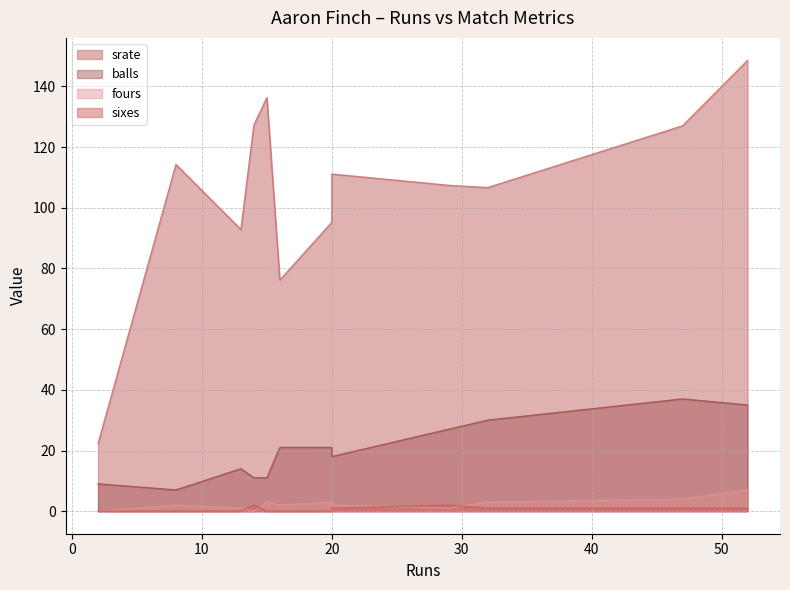

Reading left to right, list all the values displayed in this chart.

srate: 15=136.4	32=106.7	8=114.3	52=148.6	20=111.1	14=127.3	47=127.0	16=76.2	20=95.2	29=107.4	13=92.8	2=22.2
balls: 15=11.0	32=30.0	8=7.0	52=35.0	20=18.0	14=11.0	47=37.0	16=21.0	20=21.0	29=27.0	13=14.0	2=9.0
fours: 15=3.0	32=3.0	8=2.0	52=7.0	20=2.0	14=0.0	47=4.0	16=2.0	20=3.0	29=1.0	13=1.0	2=0.0
sixes: 15=0.0	32=1.0	8=0.0	52=1.0	20=1.0	14=2.0	47=1.0	16=0.0	20=0.0	29=2.0	13=0.0	2=0.0